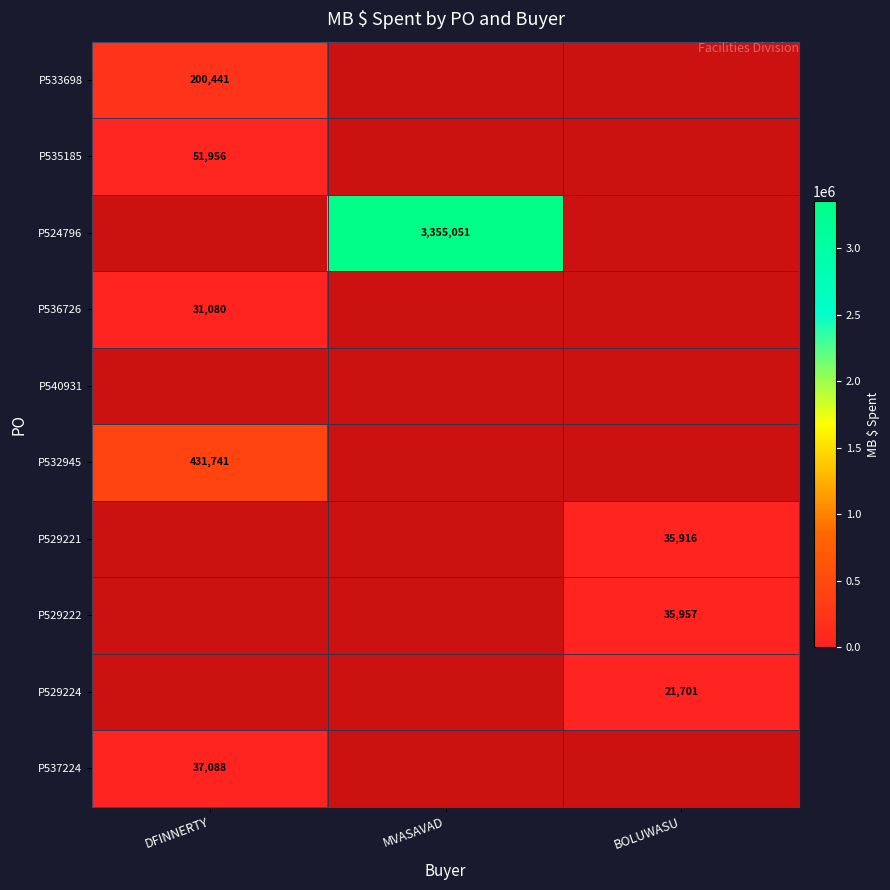

What is the maximum value shown in the chart?

3355050.6